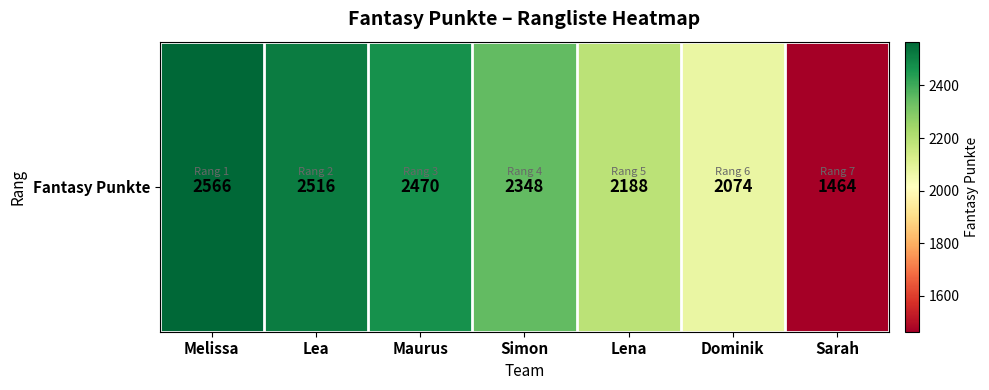

Reading left to right, what are all the values shown in this chart?

2566	2516	2470	2348	2188	2074	1464